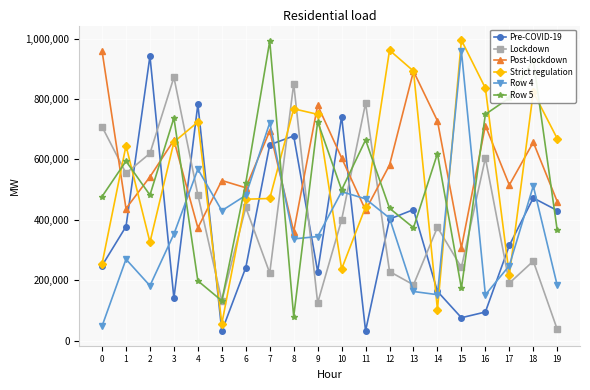

True or false: Lockdown has a value of 399717 at 10.

True